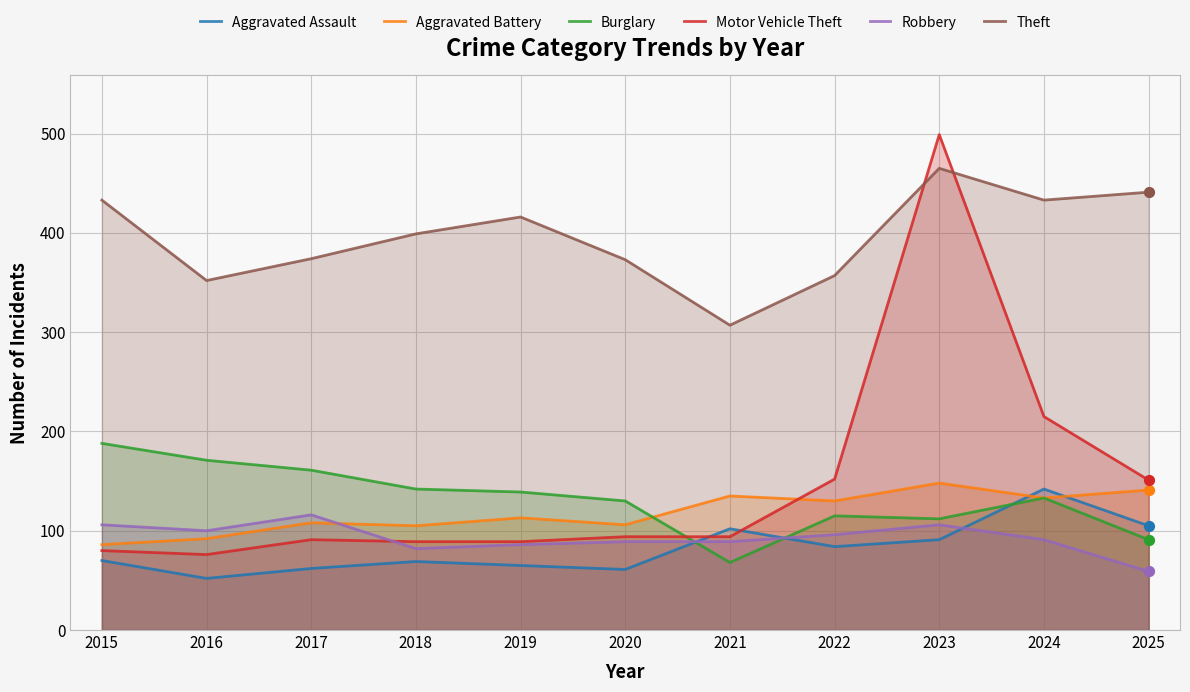

At how many categories does at least one series exceed 384?

6